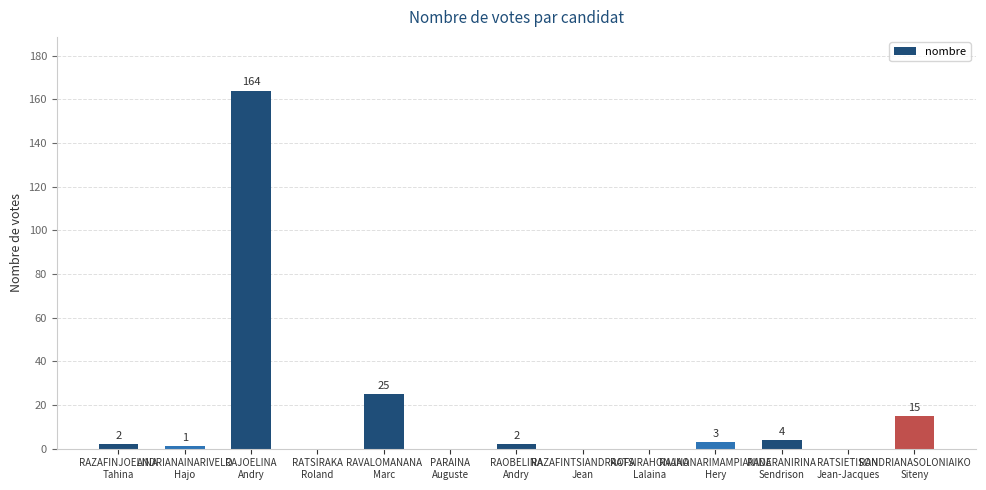

What is the greatest value displayed?

164